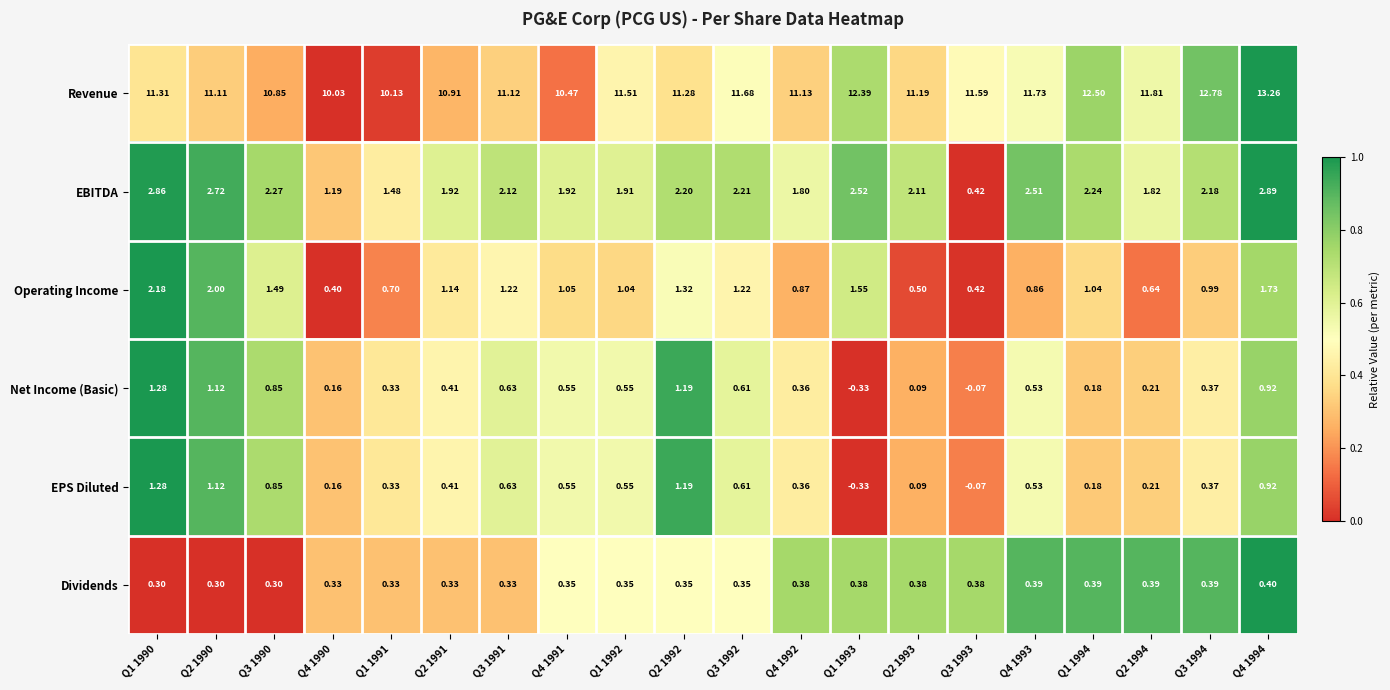

Which series has the largest range (max minus min)?

Revenue